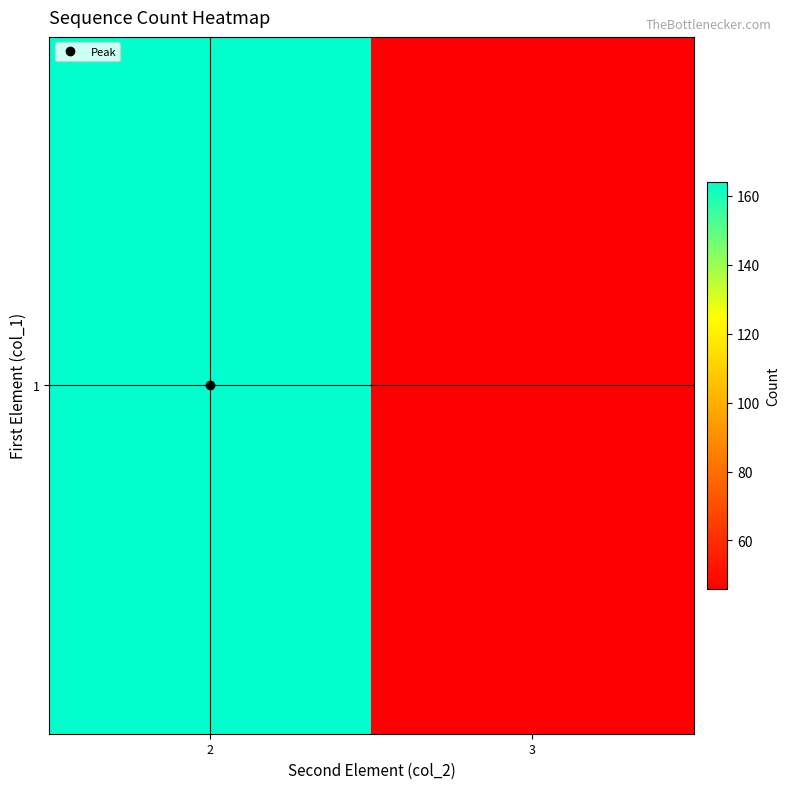

Which has a higher value, 3 or 2?

2